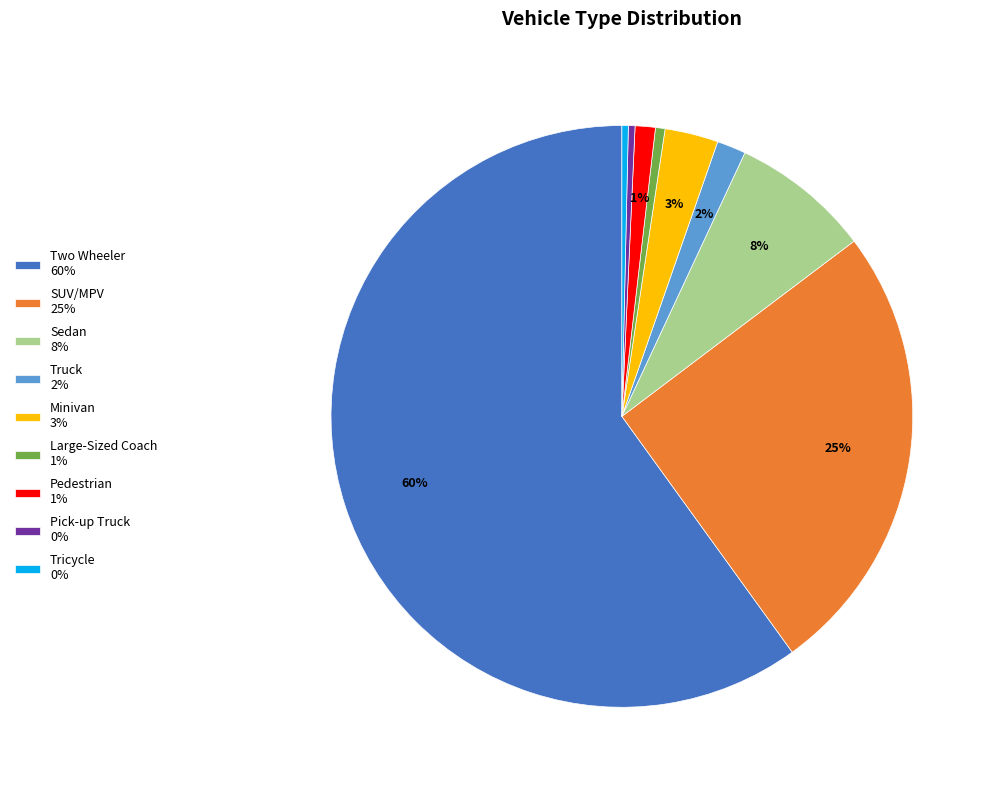

To the nearest percent, what portion does Pedestrian 1% represent?

1%